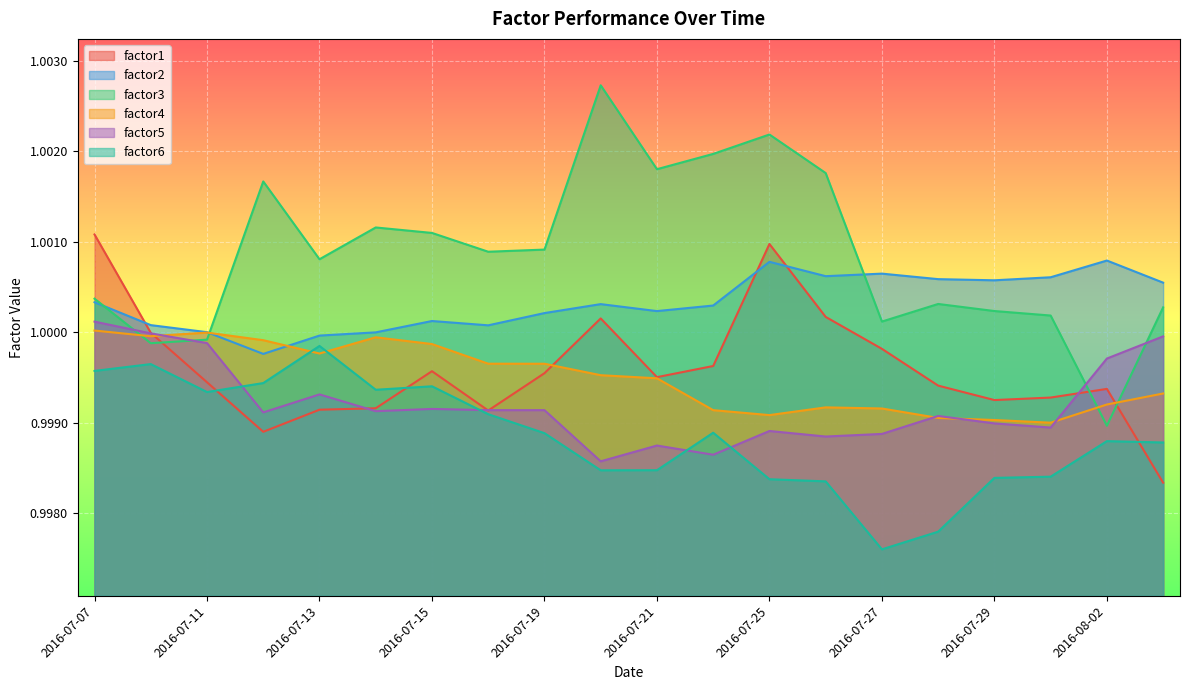

What are all the series names shown in the legend?

factor1, factor2, factor3, factor4, factor5, factor6